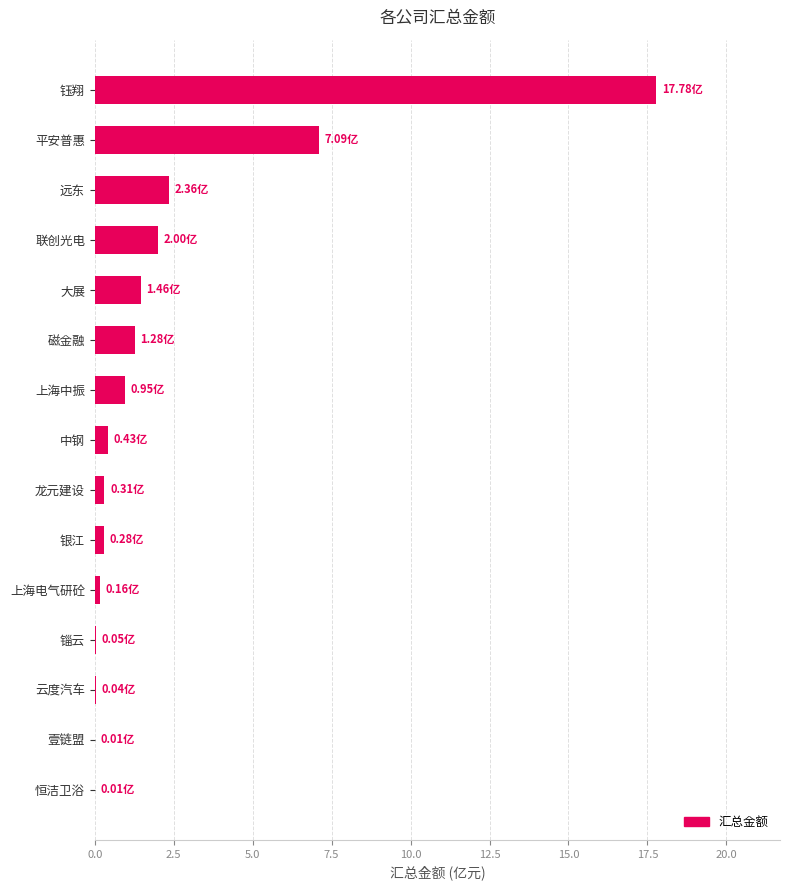

What is the difference between the maximum and minimum values?

1777445962.0